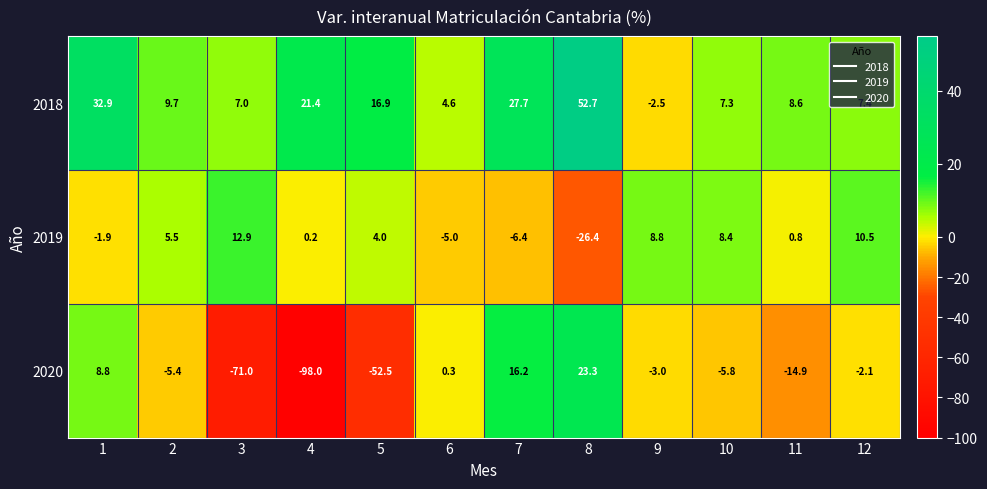

What is the difference between the maximum and minimum values in the 2018 series?

55.2